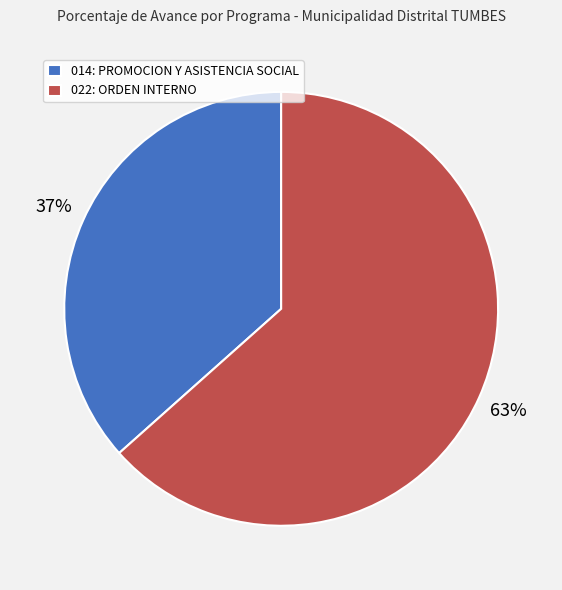

Count the number of slices in the pie.

2